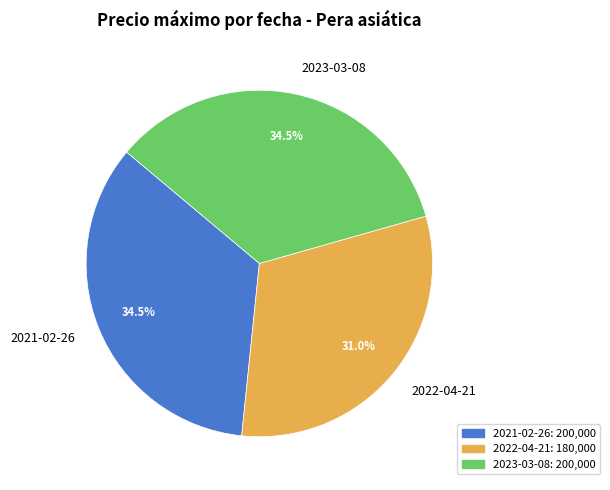

What is the smallest slice in the pie chart?

2022-04-21